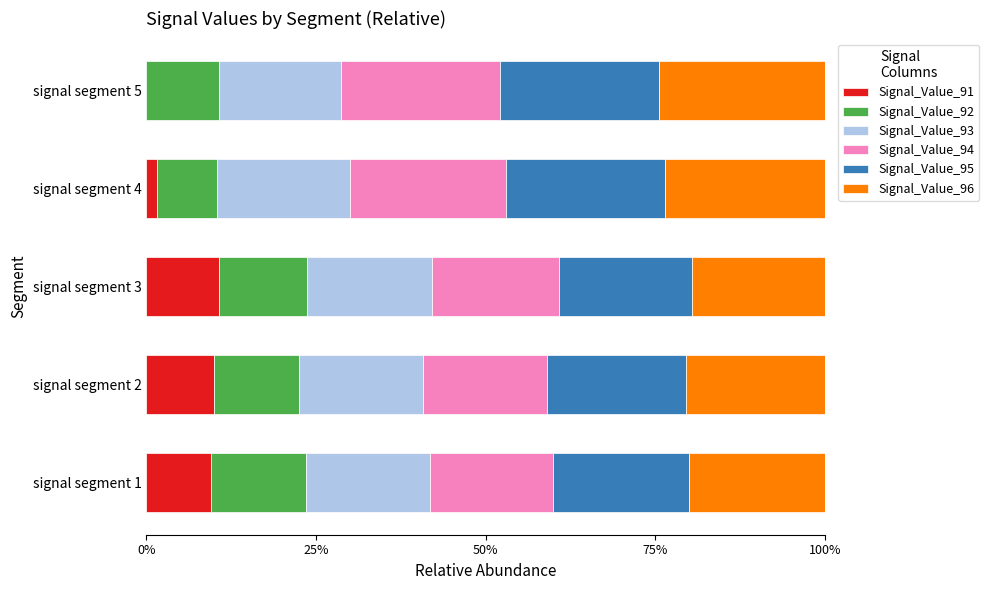

What are all the series names shown in the legend?

Signal_Value_91, Signal_Value_92, Signal_Value_93, Signal_Value_94, Signal_Value_95, Signal_Value_96